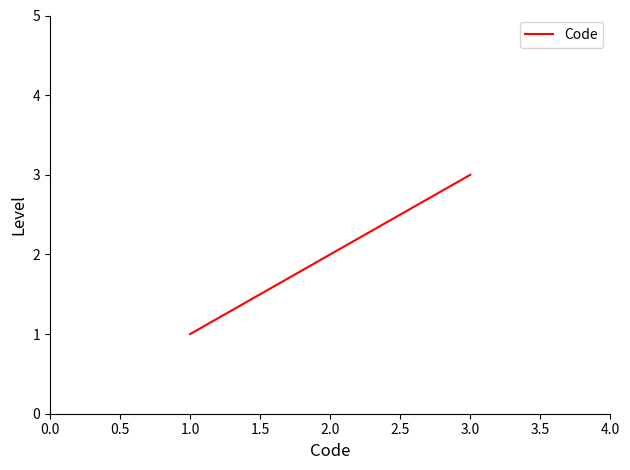

What is the minimum value shown in the chart?

1